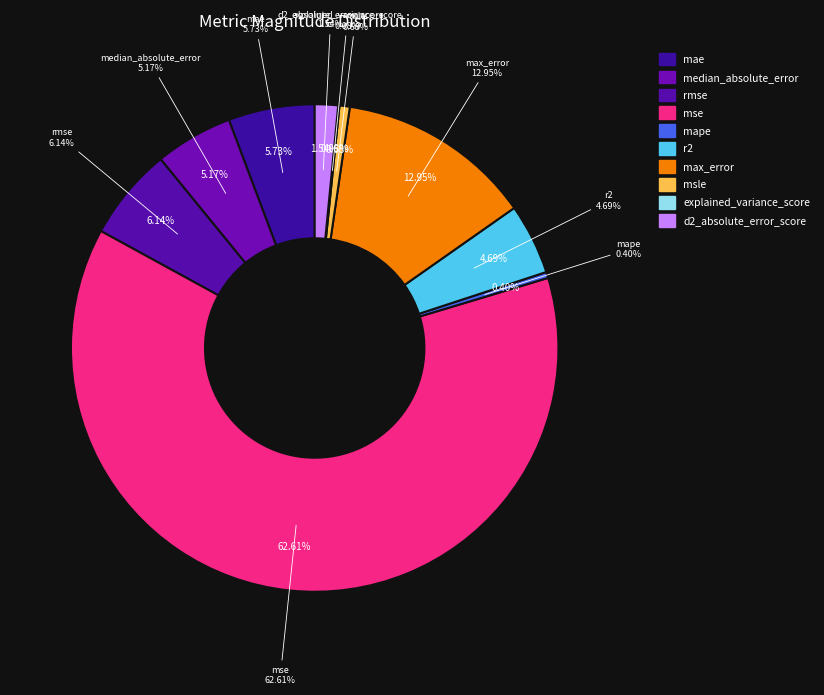

The explained_variance_score slice represents 0% of the pie. True or false?

True